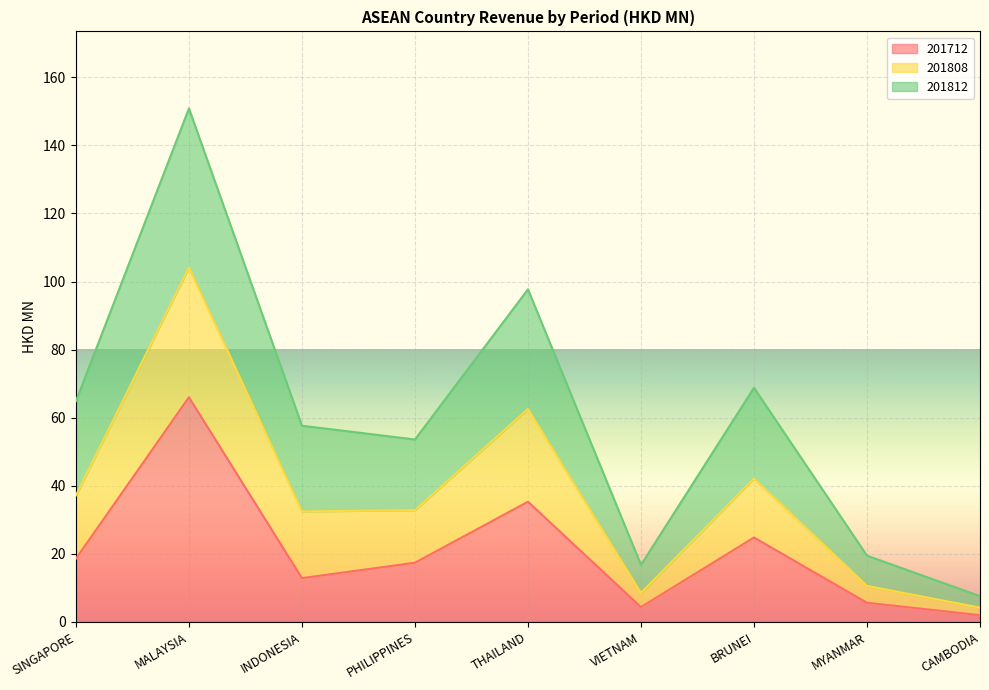

True or false: 201808 and 201712 intersect in this chart.

False